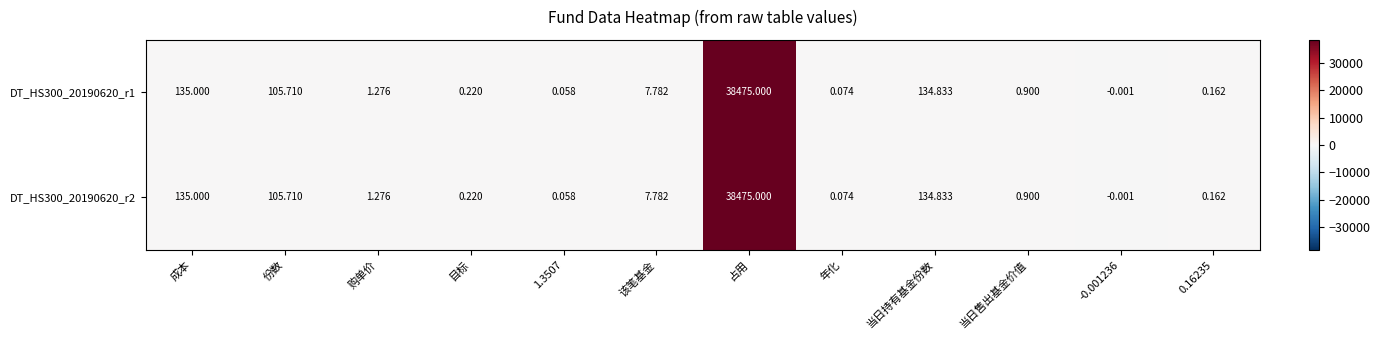

Which category has the highest value in the DT_HS300_20190620_r1 series?

占用